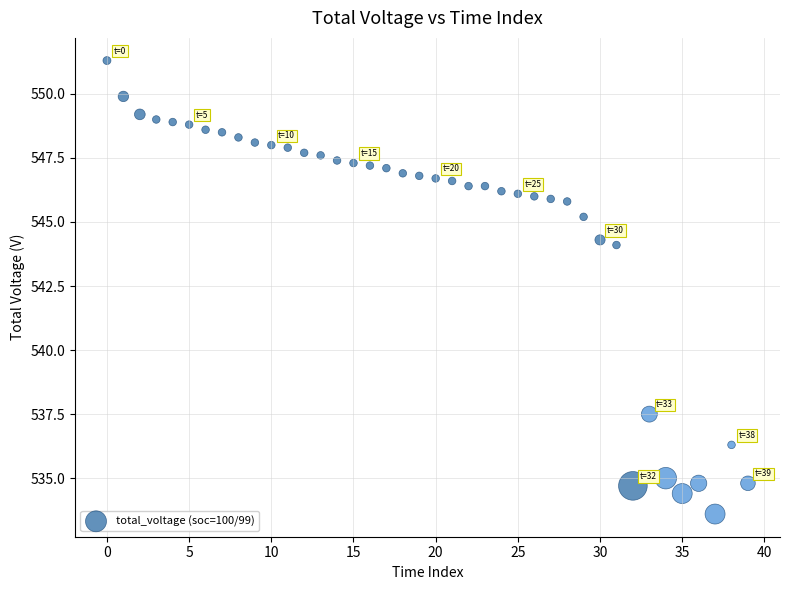

What Y value in the scatter plot is closest to 542?

544.1